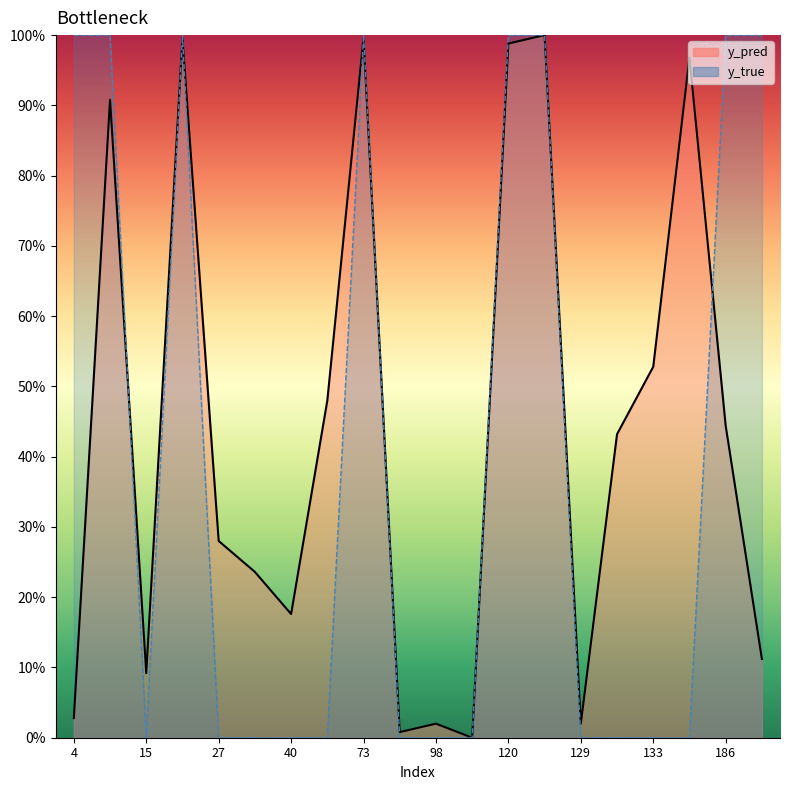

Reading right to left, transcribe all the data shown in this chart.

y_pred_line: 0.1	0.4	1.0	0.5	0.4	0.0	1.0	1.0	0.0	0.0	0.0	1.0	0.5	0.2	0.2	0.3	1.0	0.1	0.9	0.0
y_true_line: 1.0	1.0	0.0	0.0	0.0	0.0	1.0	1.0	0.0	0.0	0.0	1.0	0.0	0.0	0.0	0.0	1.0	0.0	1.0	1.0